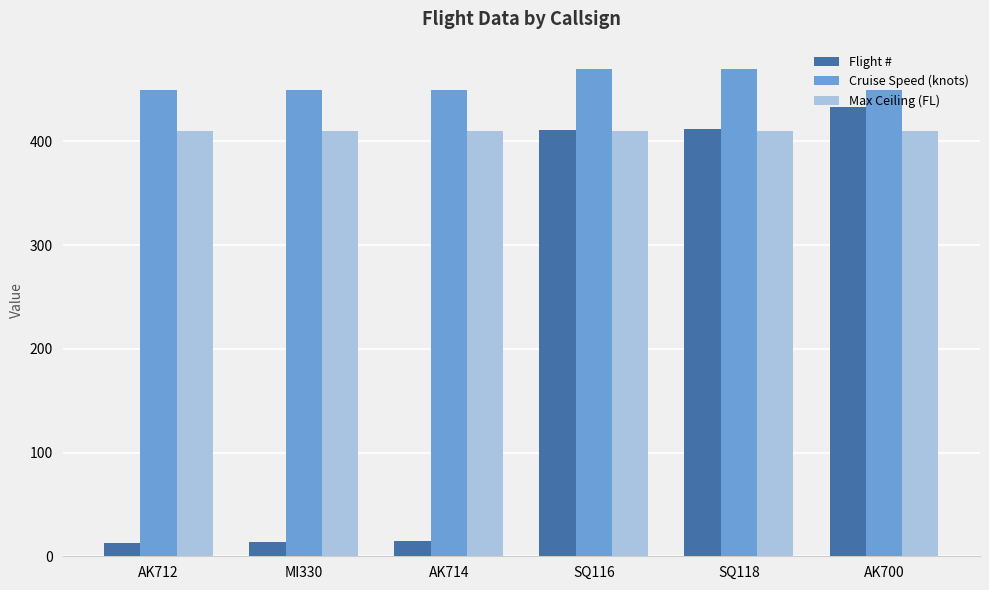

What is the minimum value for Max Ceiling (FL)?

410